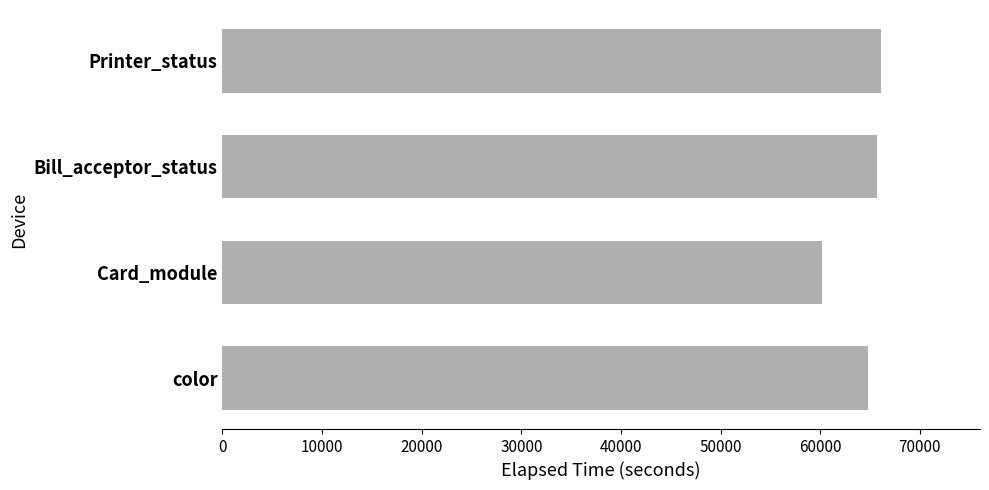

At which label is the value closest to 63169?

color